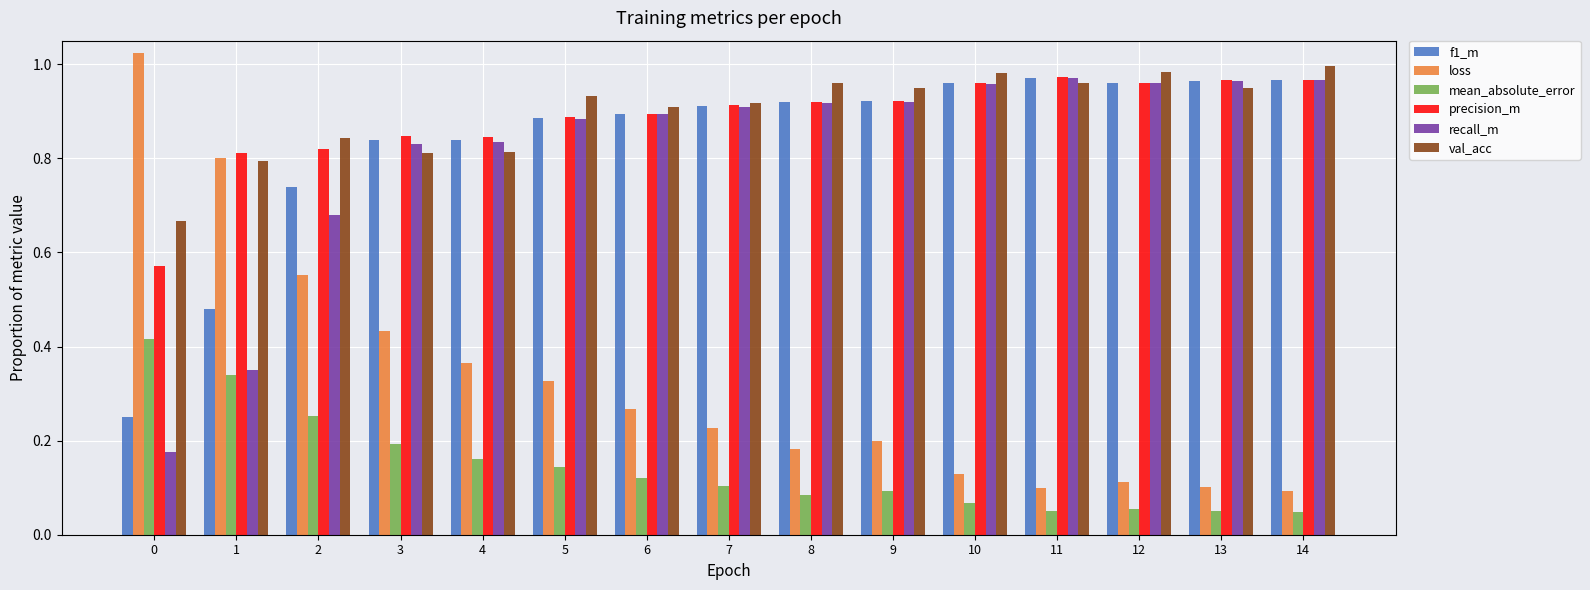

True or false: precision_m has a value of 0.9 at 6.

True